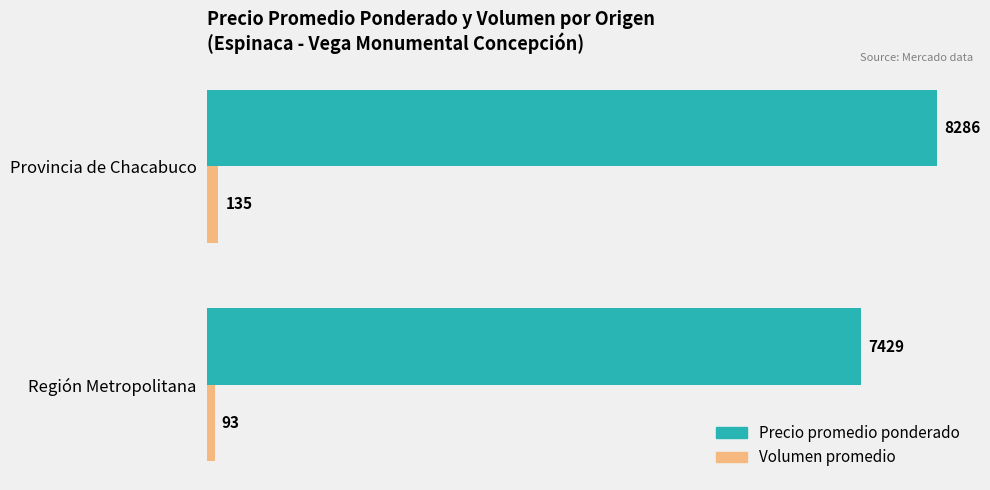

What is the difference between the highest and lowest values at Provincia de Chacabuco?

8151